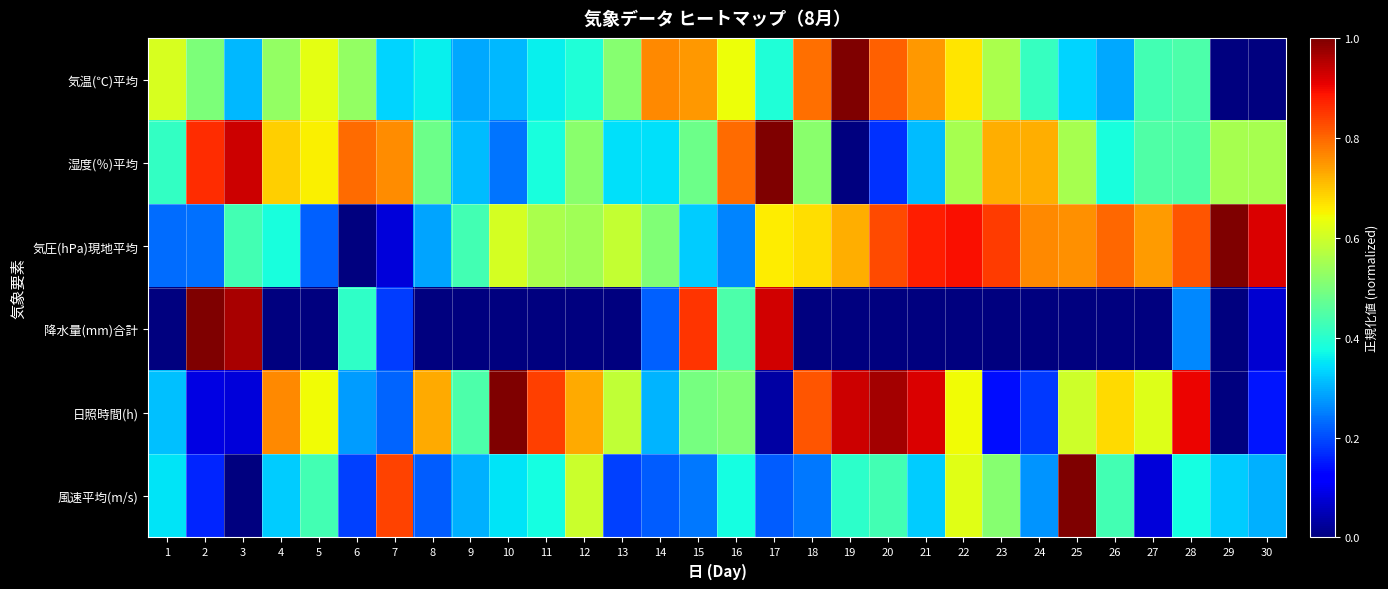

Rank the series at 25 from highest to lowest value.

風速平均(m/s), 気圧(hPa)現地平均, 日照時間(h), 湿度(％)平均, 気温(℃)平均, 降水量(mm)合計